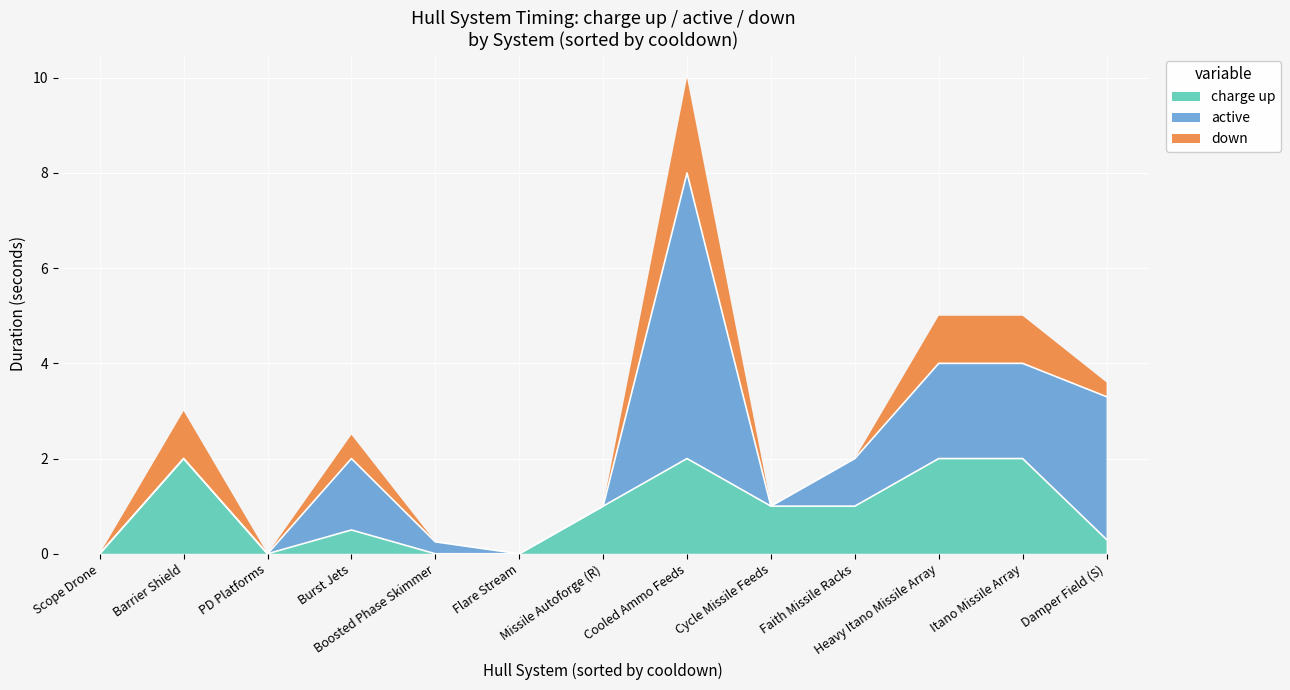

What is the greatest value displayed?

6.0